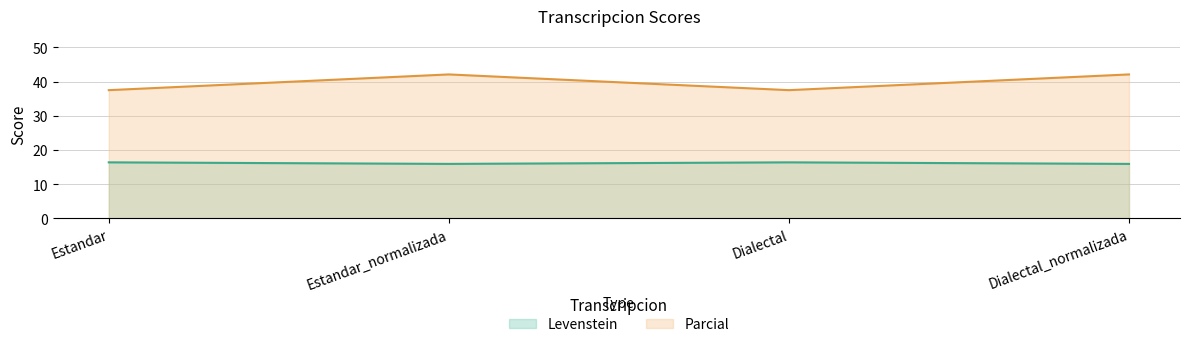

What is the highest value of the Levenstein series?

16.4